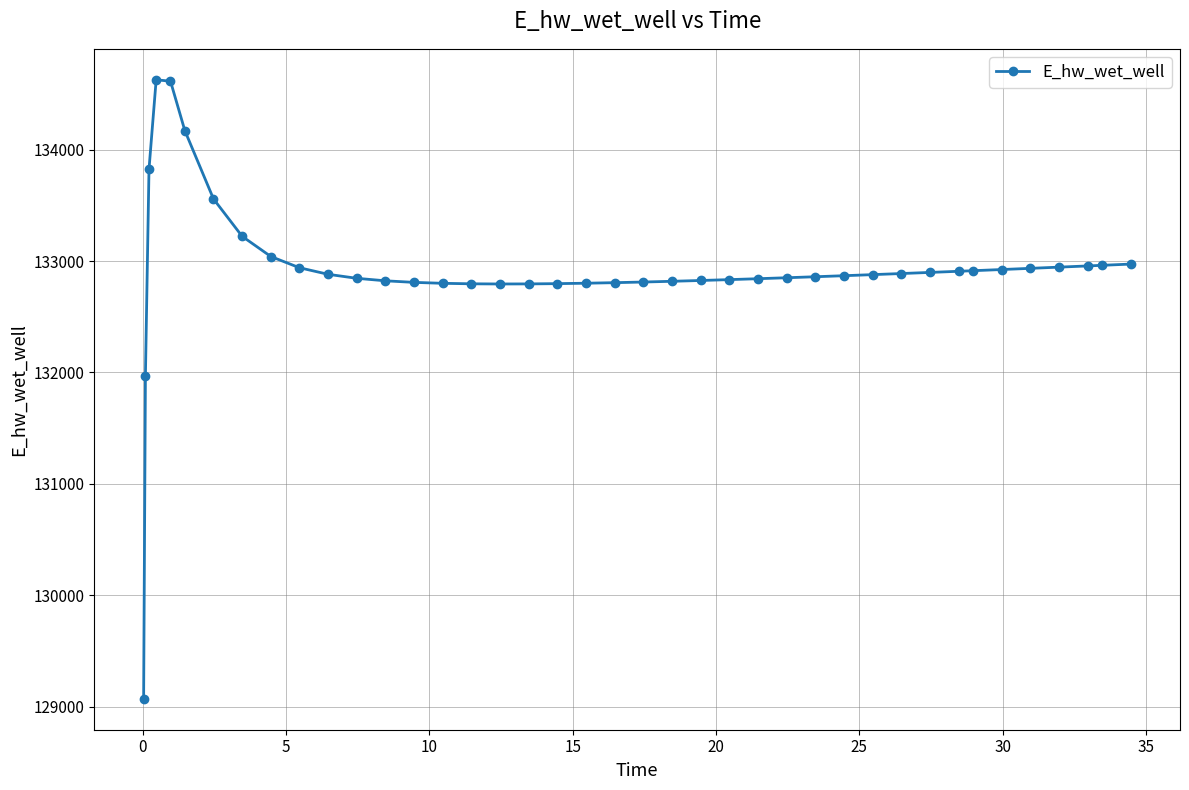

What is the greatest value displayed?

134628.0